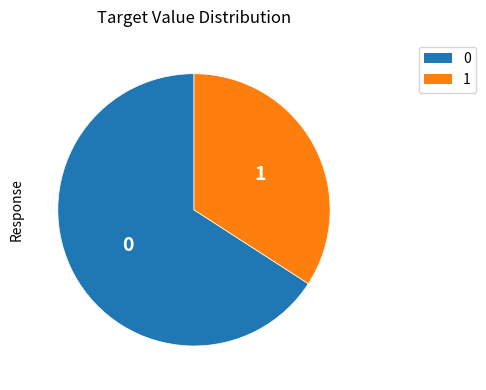

How many slices are in this pie chart?

2